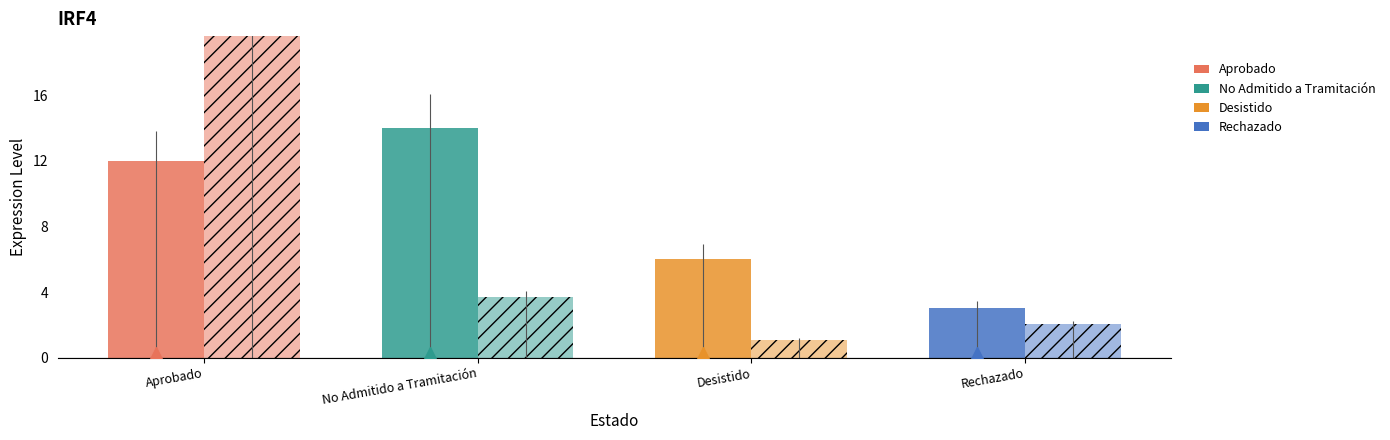

Which label corresponds to the smallest value in the chart?

Desistido